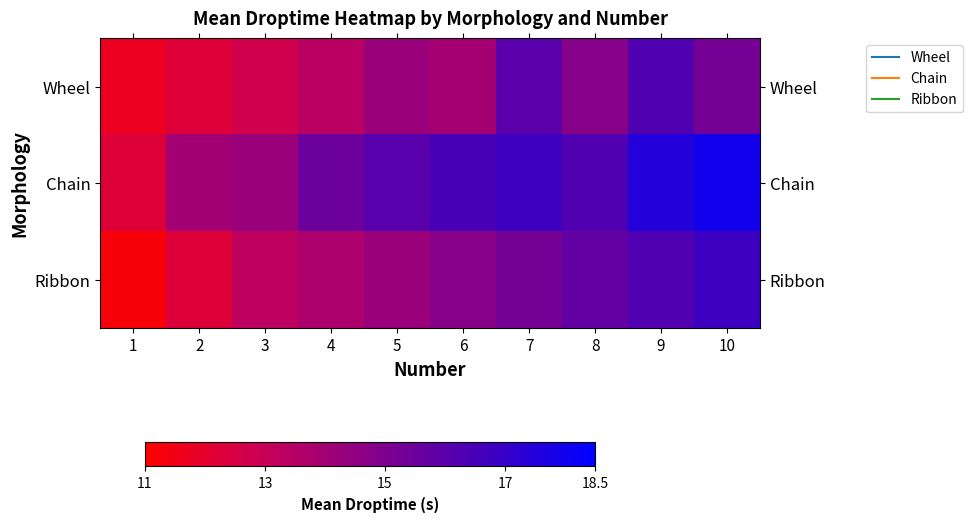

What is the maximum value shown in the chart?

18.0